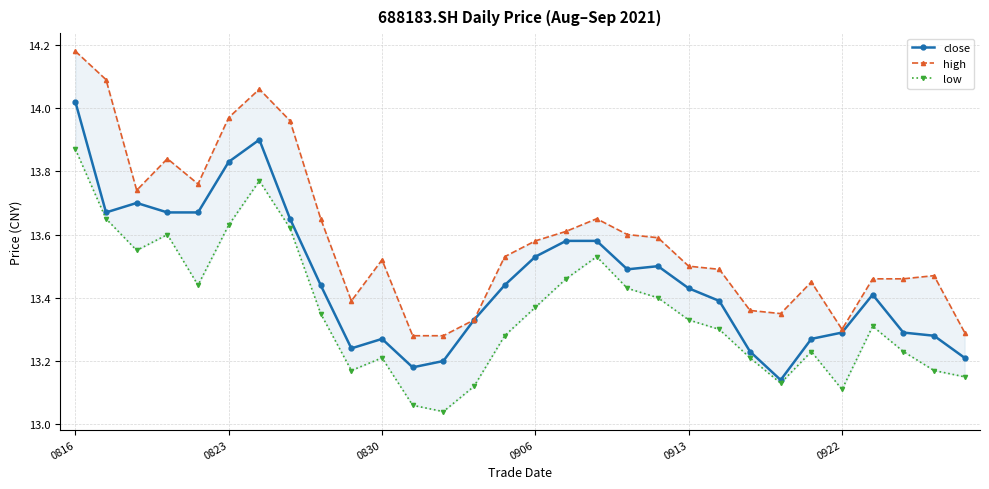

True or false: close has more than 1 points higher than both neighbors.

True